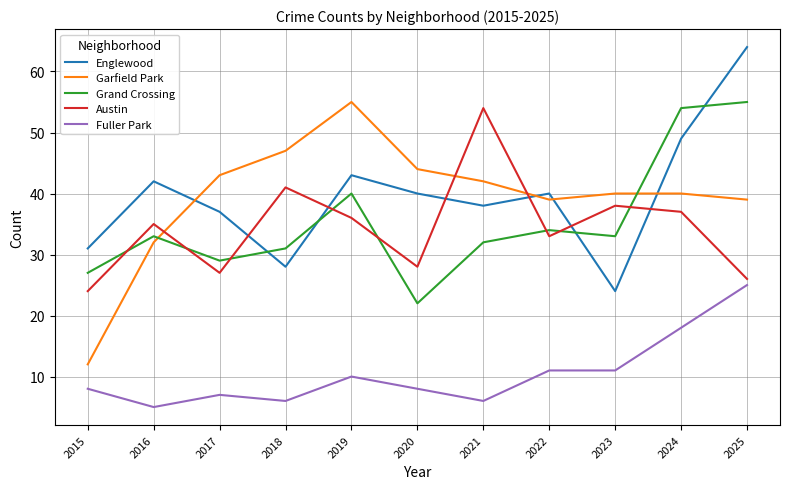

Is the value of Garfield Park at 2015 greater than the value of Austin at 2018?

No